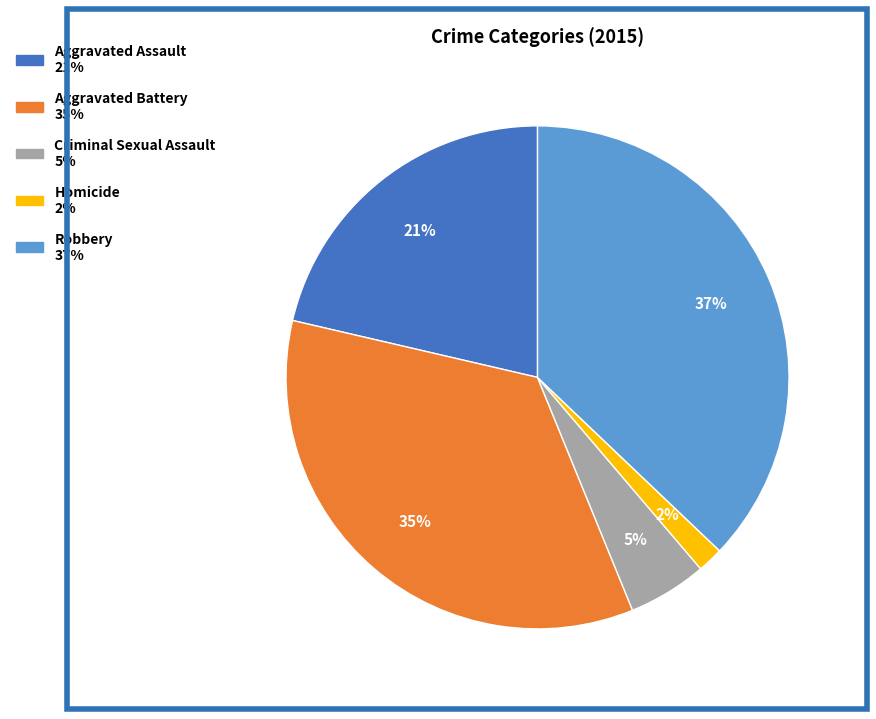

How many segments does this pie chart have?

5